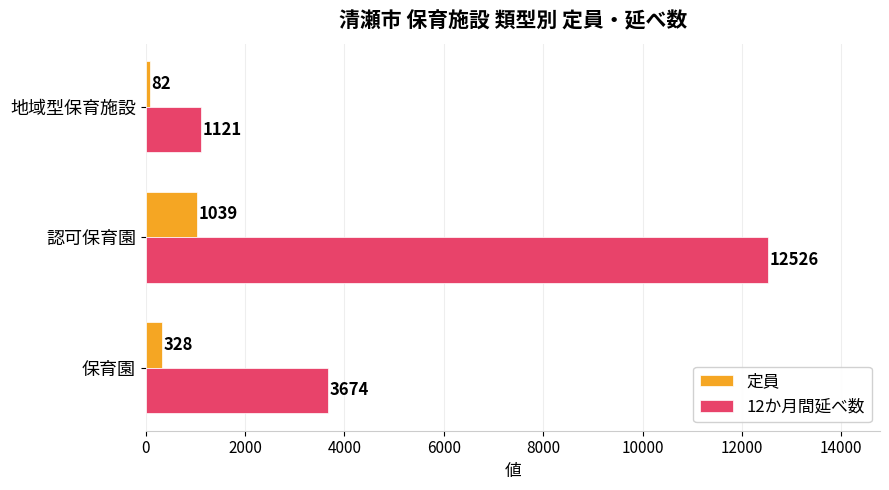

What is the difference between the 定員 values at 保育園 and 地域型保育施設?

246